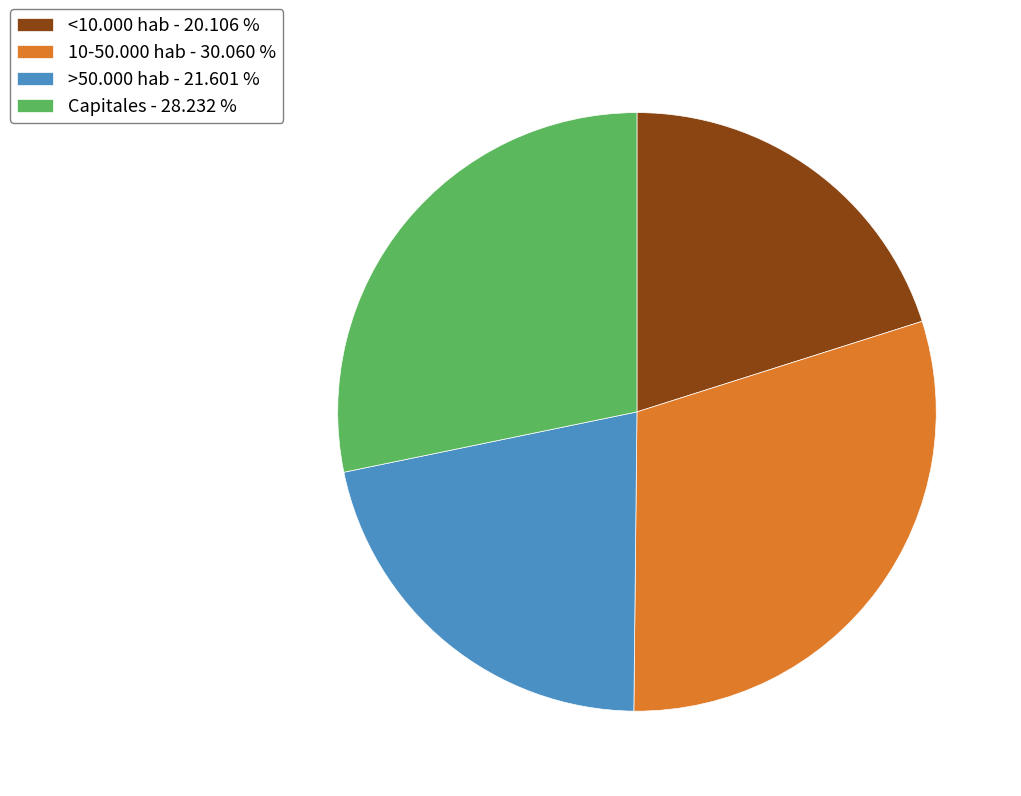

Rank the categories by value from highest to lowest.

10-50.000 hab - 30.060 %, Capitales - 28.232 %, >50.000 hab - 21.601 %, <10.000 hab - 20.106 %